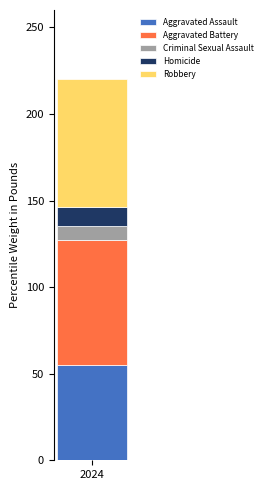

What is the lowest value of the Aggravated Assault series?

55